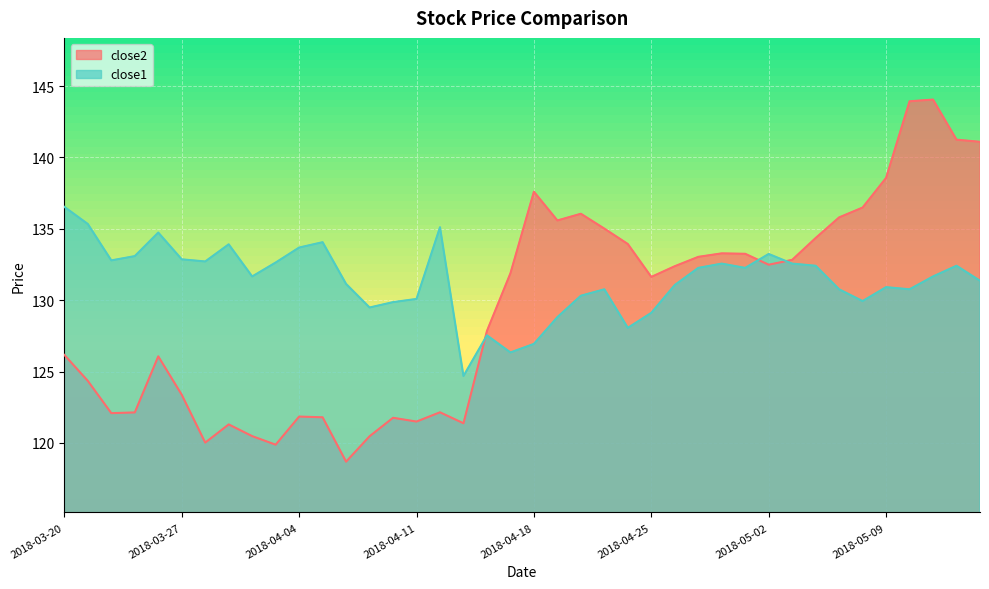

What are all the series names shown in the legend?

close2, close1